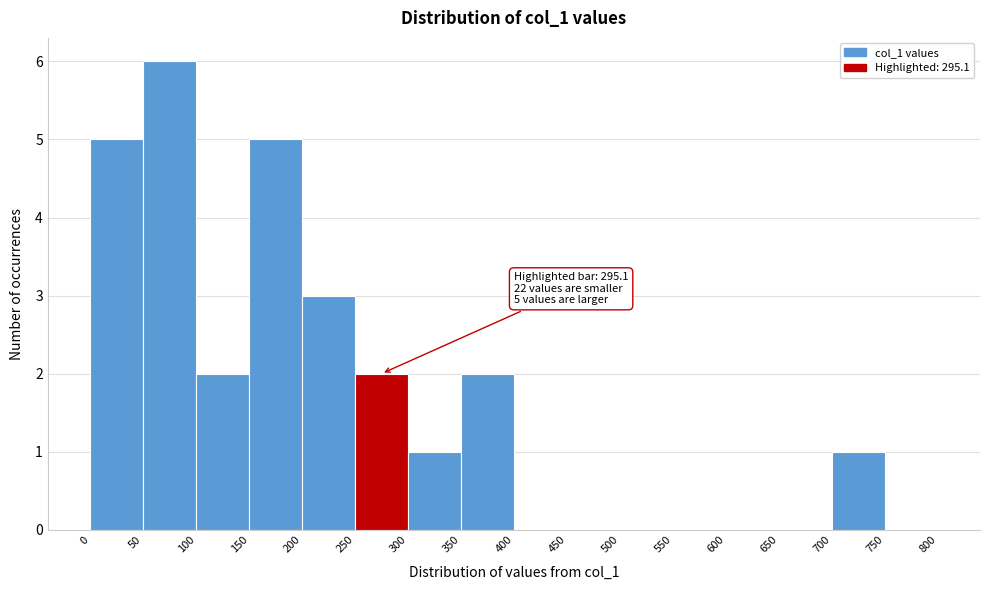

Which range on the x-axis has the tallest bar?

50 to 100